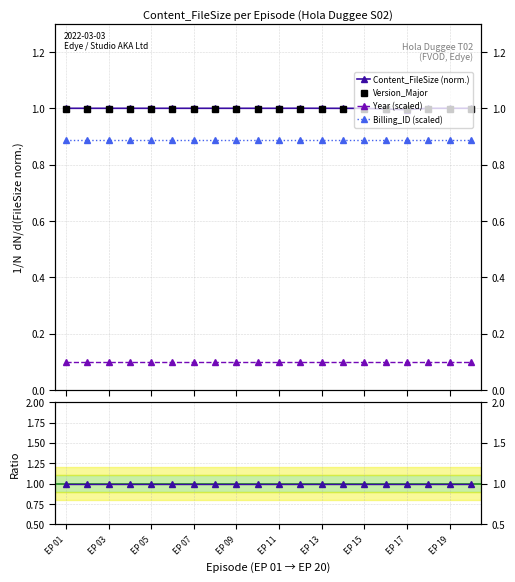

Which has a higher value, 19 or EP 05?

19